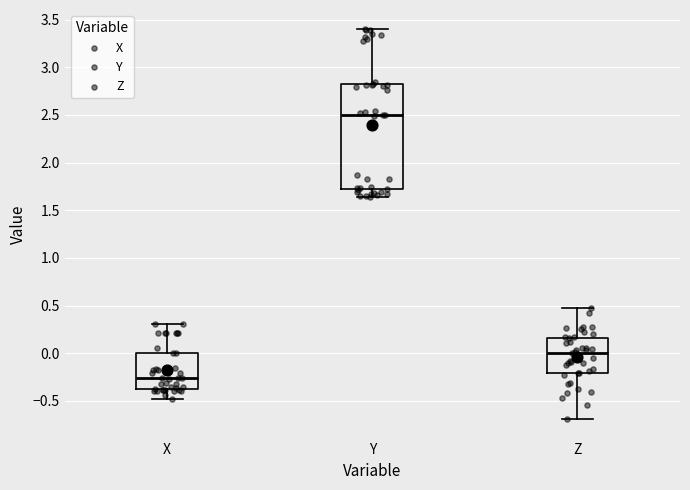

Which box is the tallest, from its lower edge to its upper edge?

Y